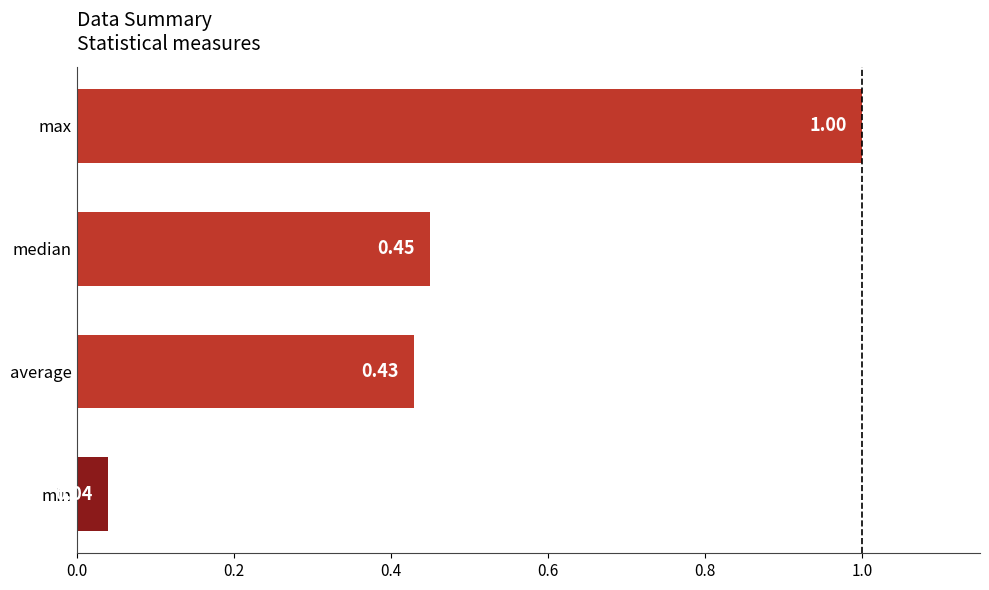

What is the greatest value displayed?

1.0